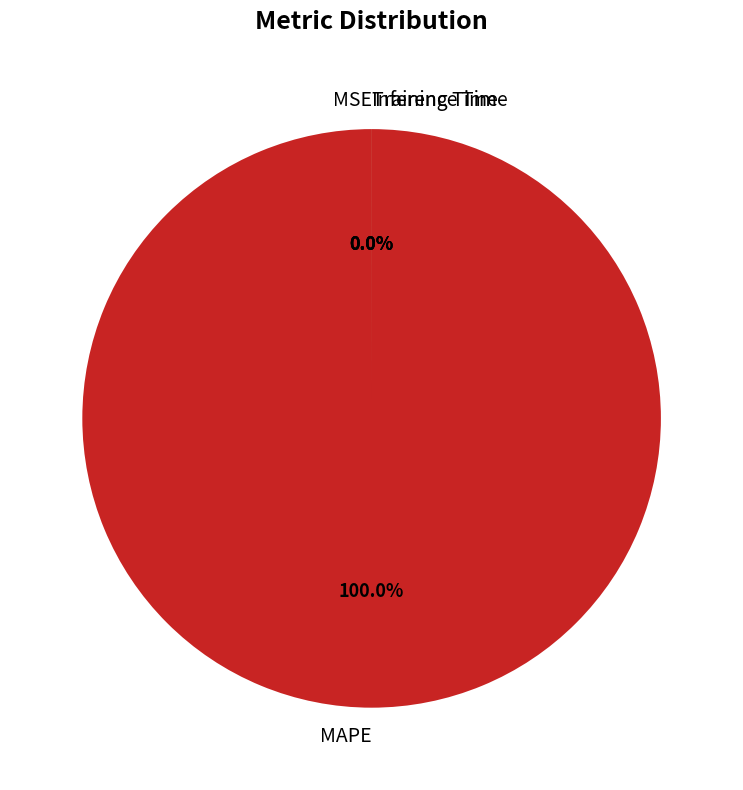

Rank the categories by value from lowest to highest.

MSE, Inference Time, Training Time, MAPE